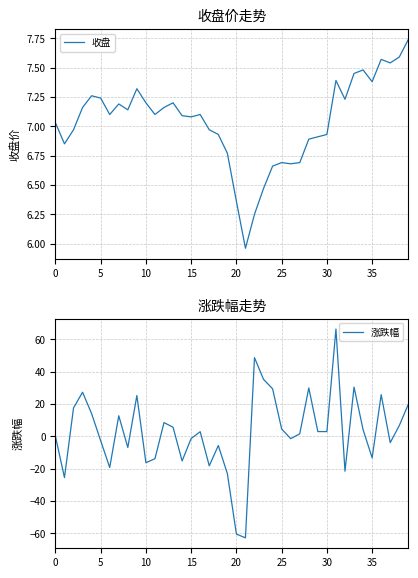

True or false: 涨跌幅 and 收盘 cross at least once.

True